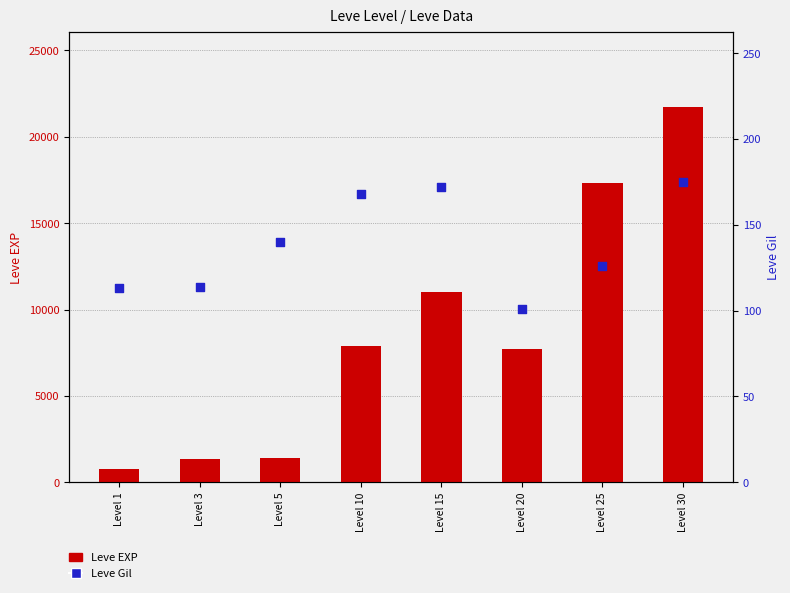

Which series reaches the minimum Y coordinate?

Leve Gil